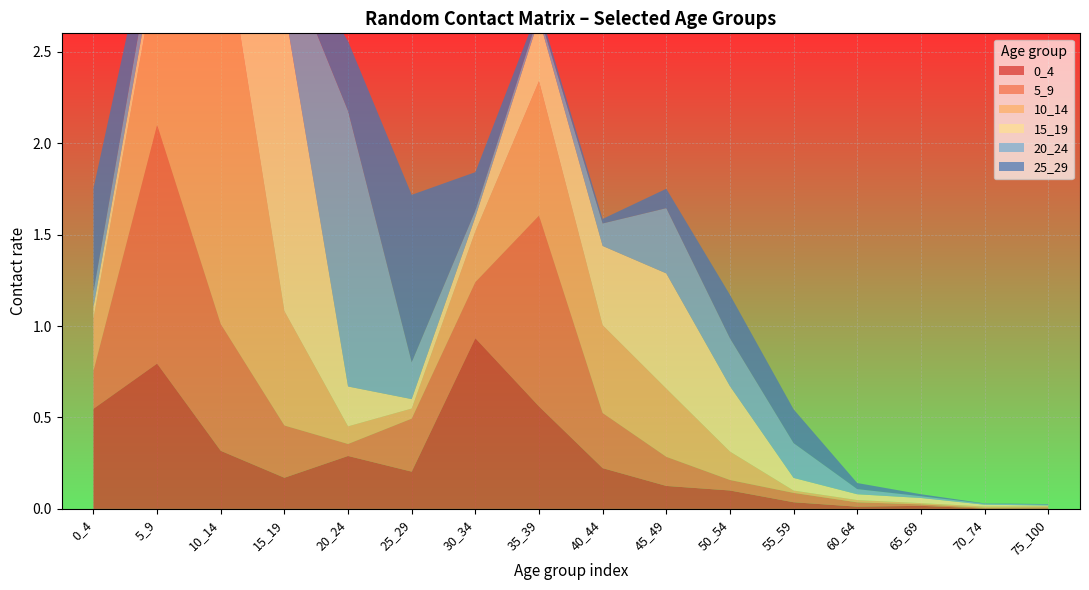

Reading left to right, what are all the values shown in this chart?

0_4: 0.5	0.8	0.3	0.2	0.3	0.2	0.9	0.6	0.2	0.1	0.1	0.0	0.0	0.0	0.0	0.0
5_9: 0.2	1.3	0.7	0.3	0.1	0.3	0.3	1.0	0.3	0.2	0.1	0.1	0.0	0.0	0.0	0.0
10_14: 0.3	0.9	2.3	0.6	0.1	0.1	0.3	0.7	0.5	0.4	0.2	0.0	0.0	0.0	0.0	0.0
15_19: 0.1	0.1	0.6	1.7	0.2	0.1	0.1	0.3	0.4	0.6	0.4	0.1	0.0	0.0	0.0	0.0
20_24: 0.1	0.1	0.1	0.3	1.5	0.2	0.0	0.0	0.1	0.4	0.3	0.2	0.0	0.0	0.0	0.0
25_29: 0.6	0.2	0.0	0.1	0.4	0.9	0.2	0.0	0.0	0.1	0.2	0.2	0.0	0.0	0.0	0.0